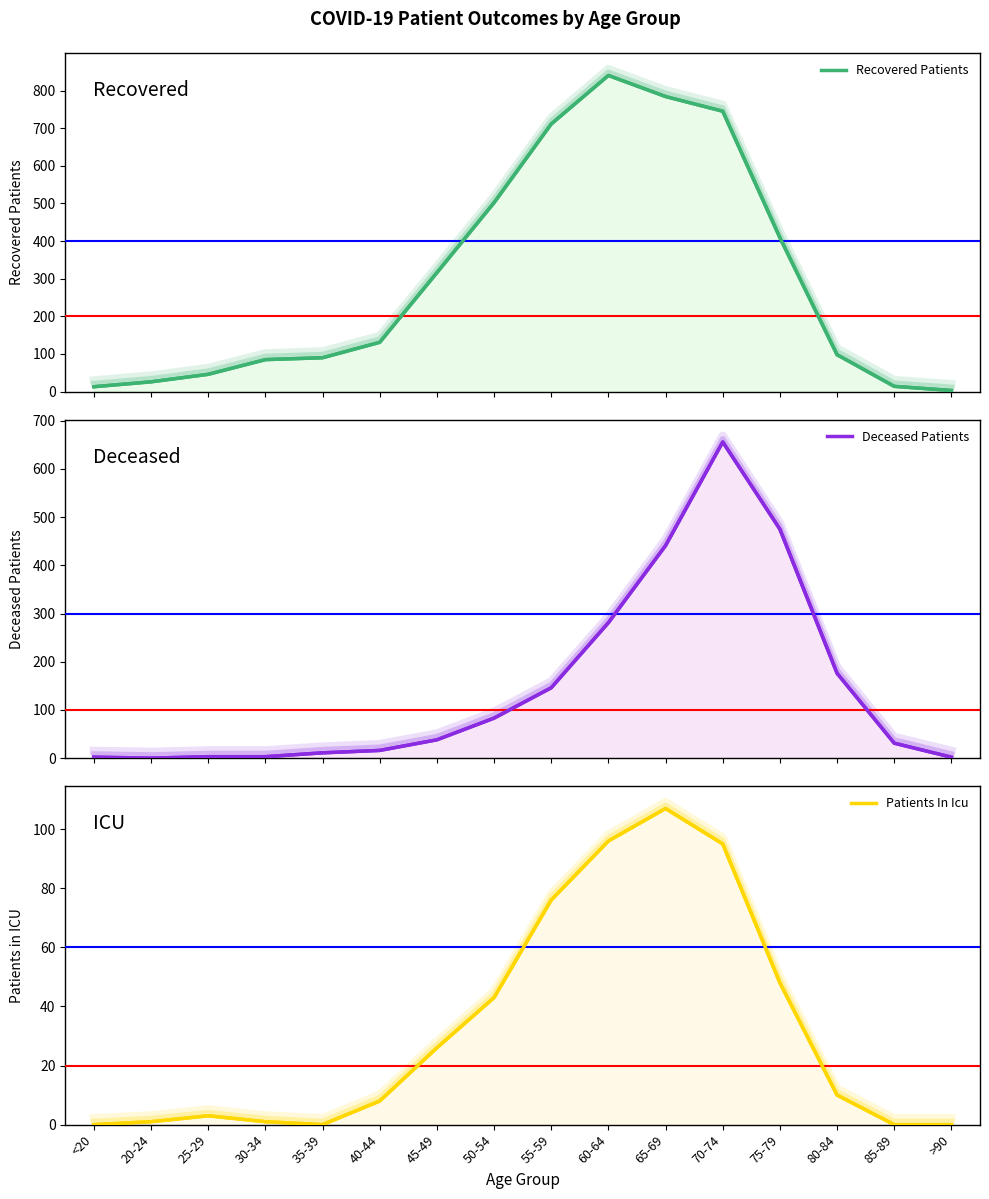

Reading left to right, transcribe all the data shown in this chart.

Recovered Patients: 13	26	46	85	90	131	316	502	711	840	784	745	409	98	14	3
Deceased Patients: 2	0	3	3	11	16	38	83	146	281	441	656	475	176	31	2
Patients In Icu: 0	1	3	1	0	8	26	43	76	96	107	95	48	10	0	0